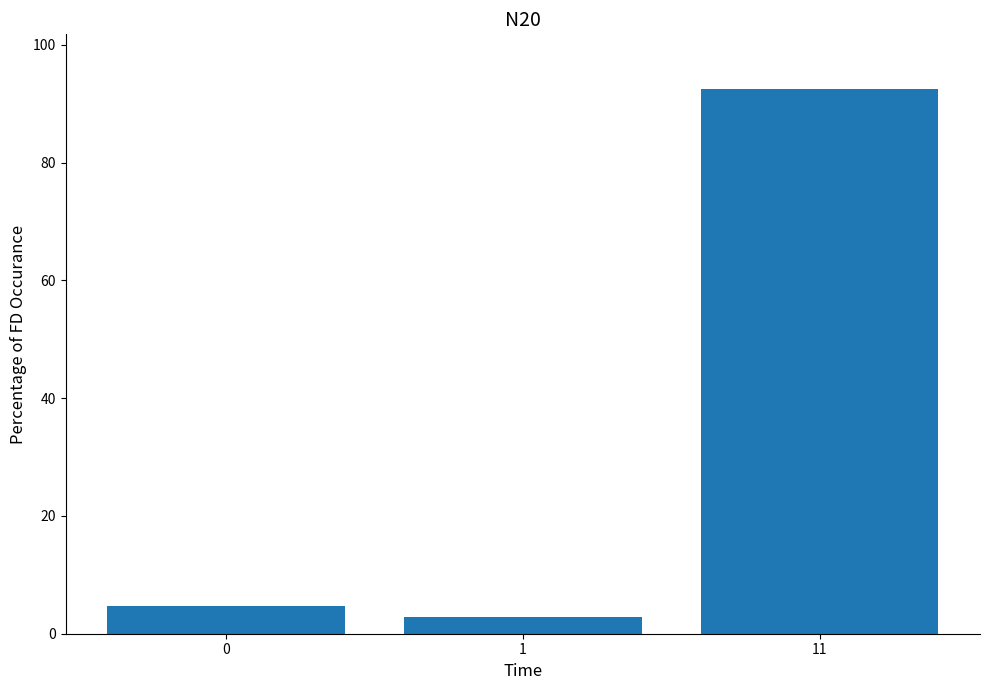

The chart shows a value of 4.7 at 0. True or false?

True